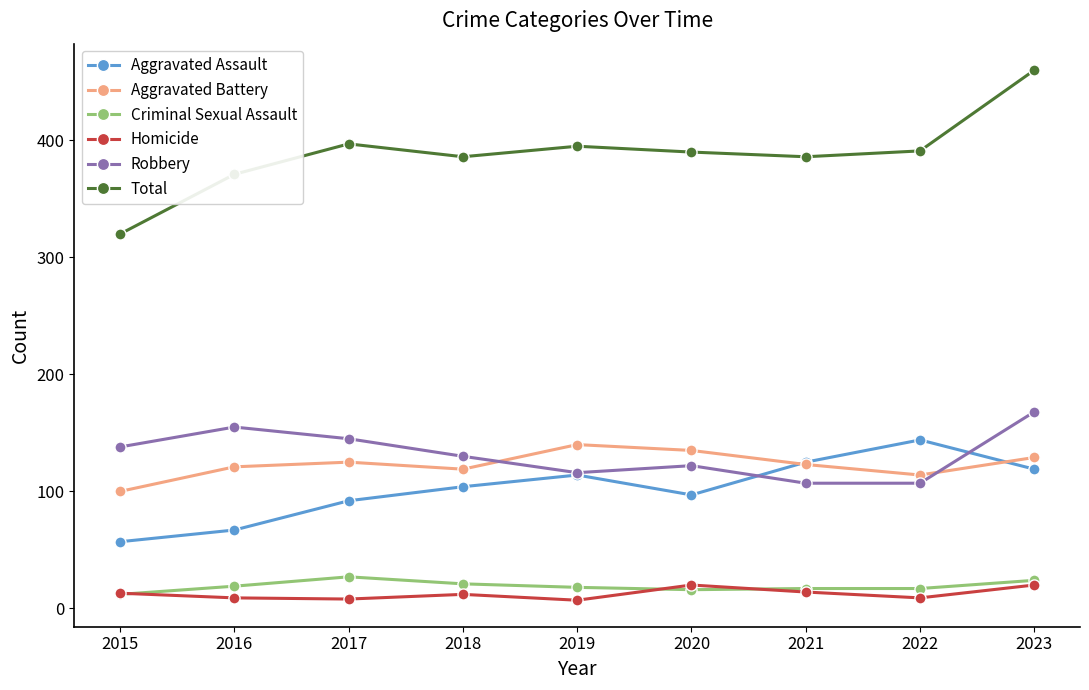

How many interior local valleys does the Total series have?

2